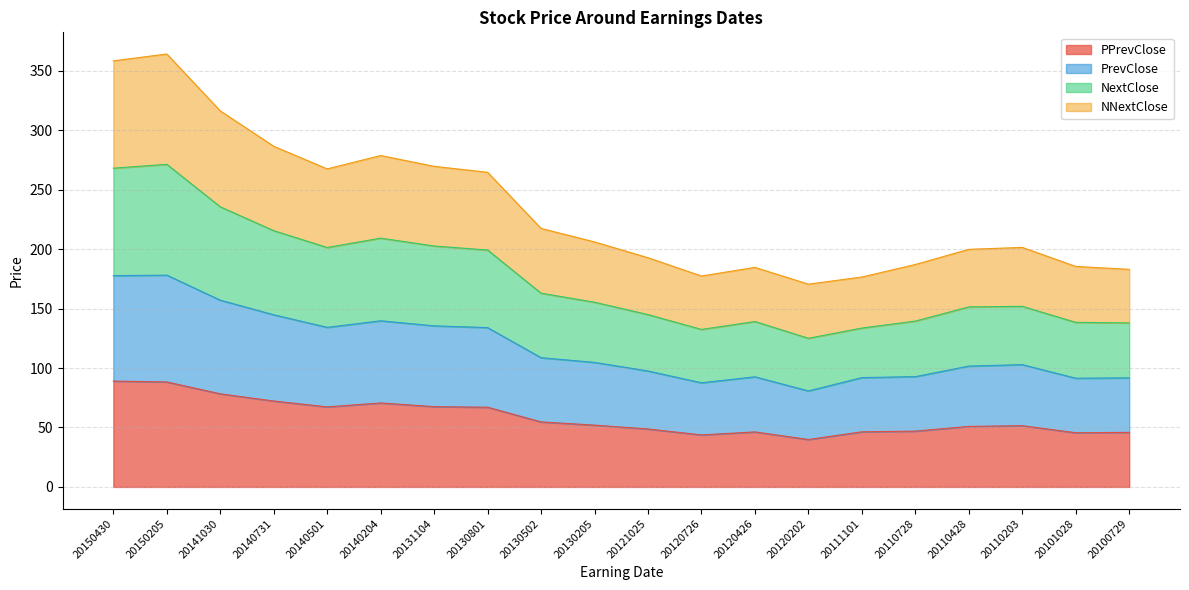

What is the difference between the highest and lowest values at 20130205?

154.2